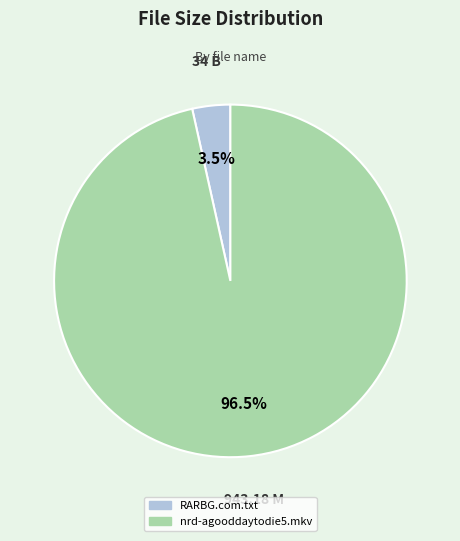

Rank the categories by value from highest to lowest.

nrd-agooddaytodie5.mkv, RARBG.com.txt